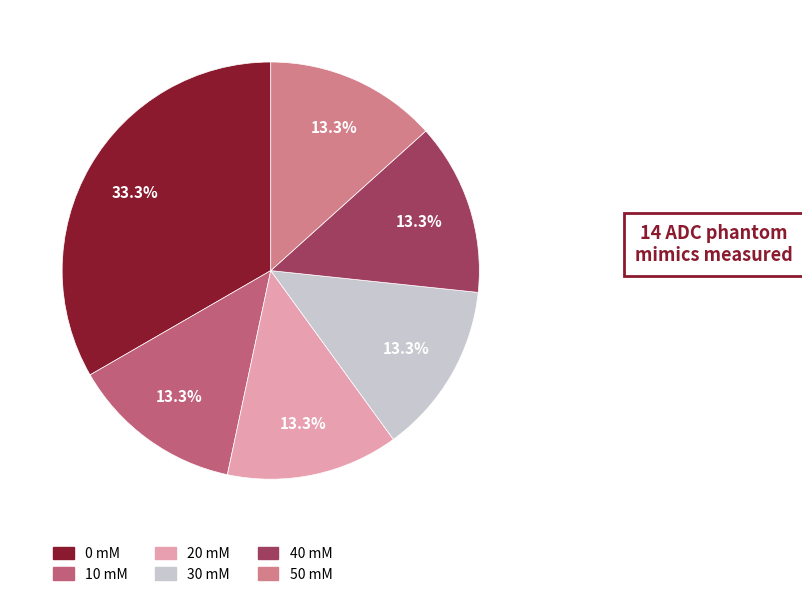

The 10 mM slice represents 28% of the pie. True or false?

False